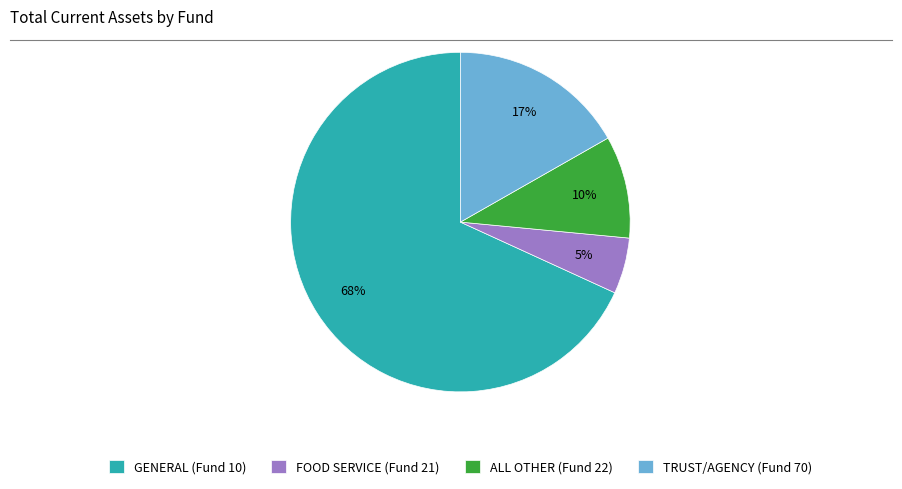

Which slice is the largest?

GENERAL (Fund 10)